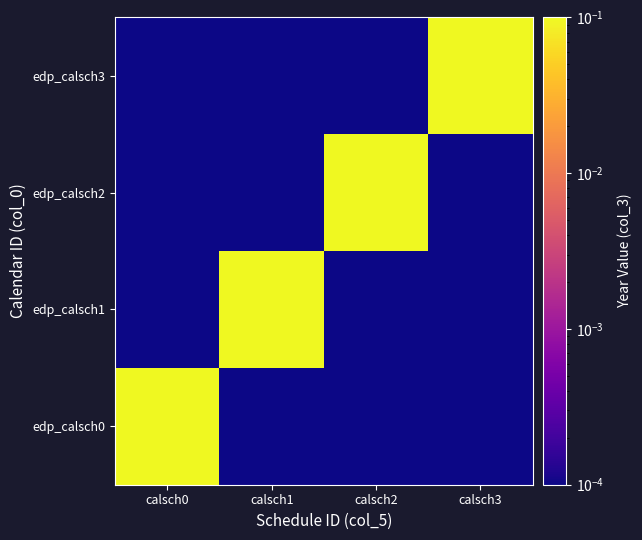

At which category is the sum across all series the highest?

calsch0